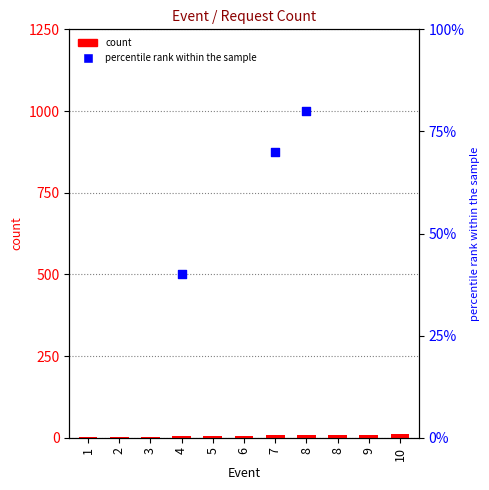

What is the change in value from 8 to 10?

+2